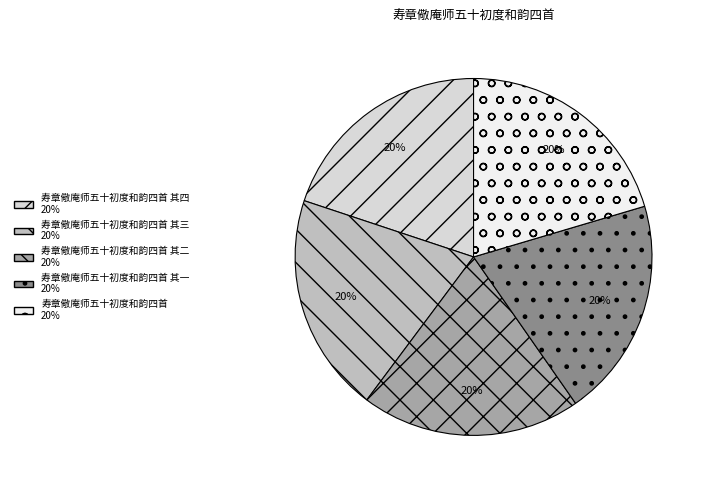

Is there a majority slice in this chart?

No